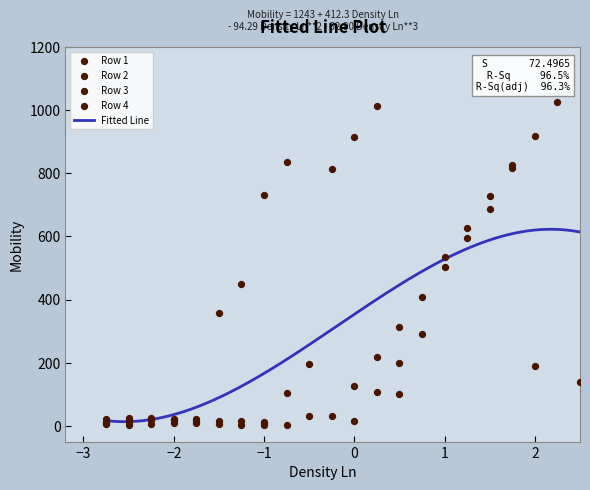

What is the highest value of the Fitted Line series?

622.7